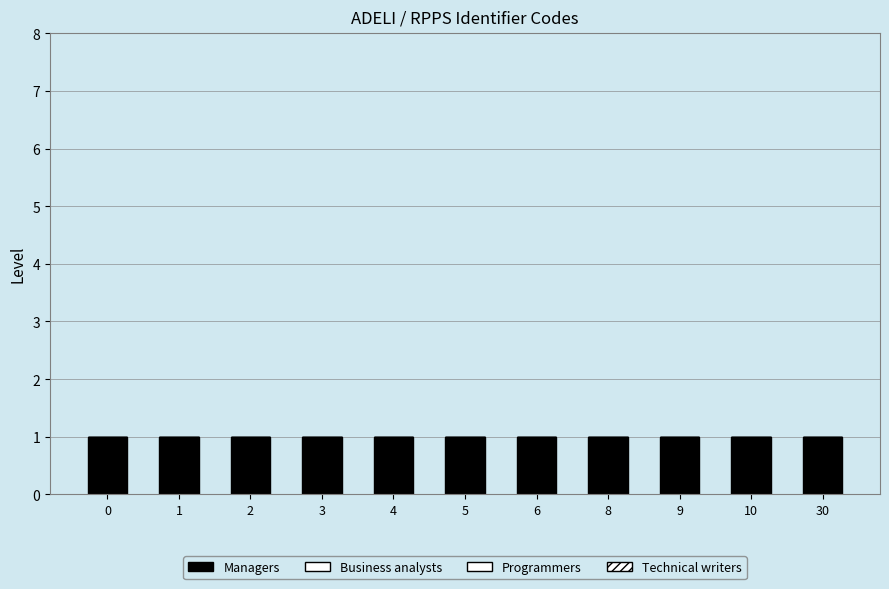

Which series changed the most between 5 and 30?

Managers